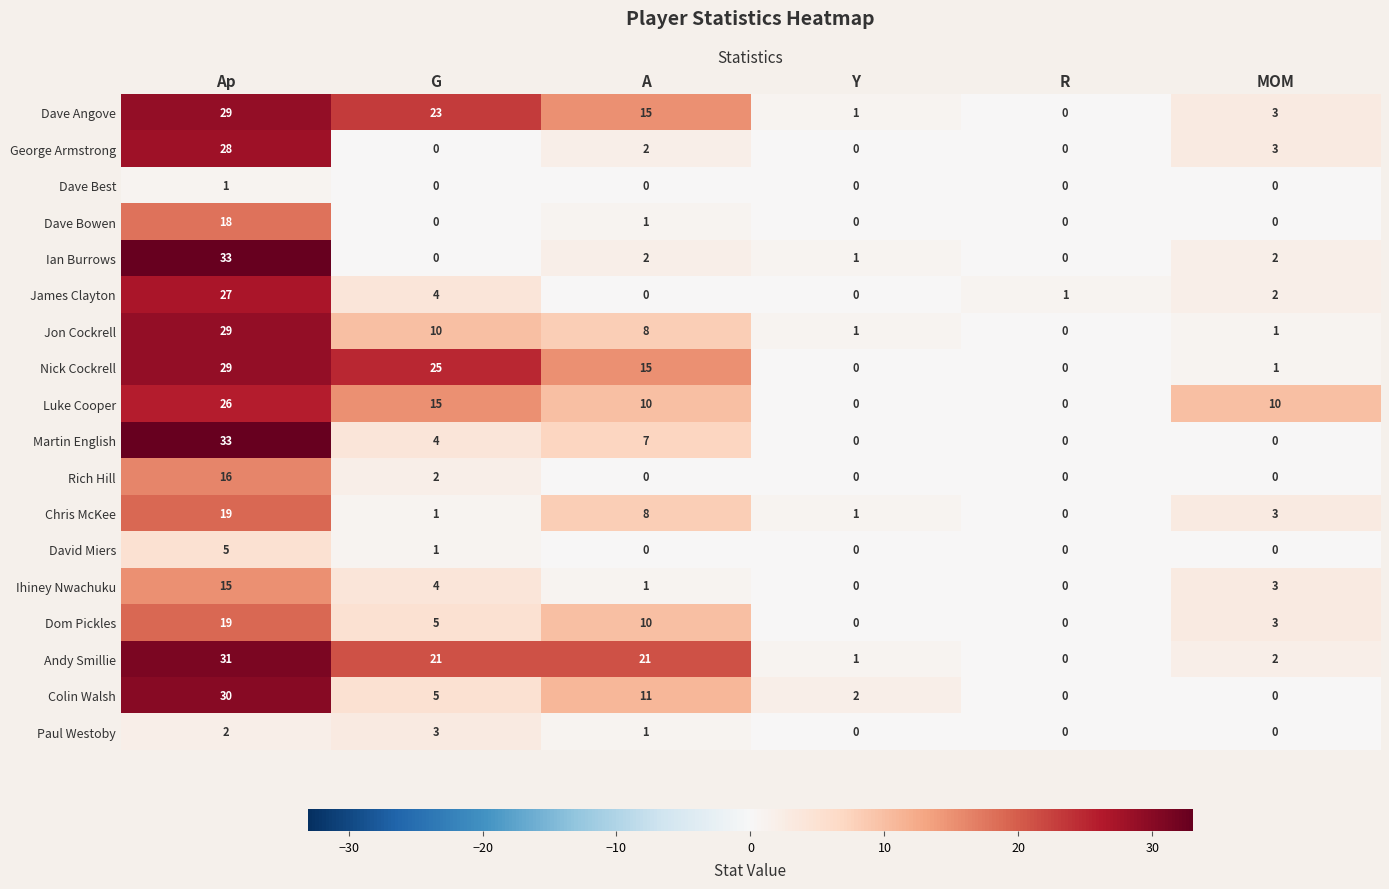

How many positive values does the Paul Westoby series have?

3